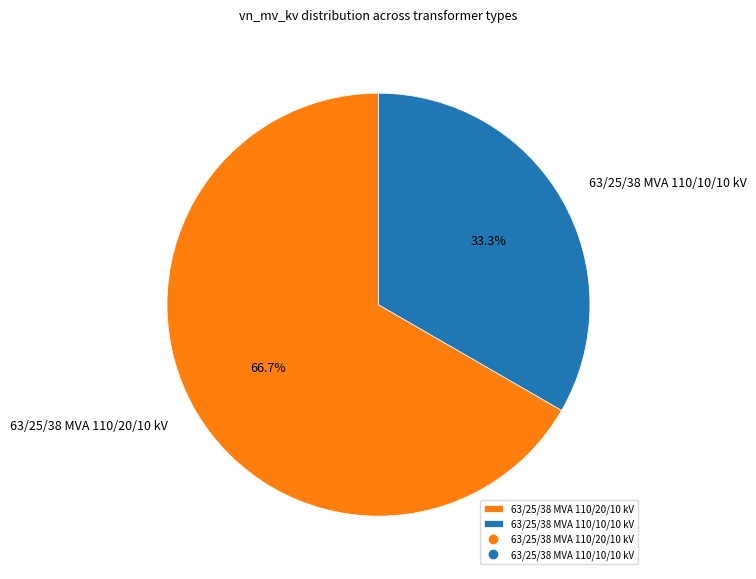

Does 63/25/38 MVA 110/20/10 kV represent more than half of the total?

Yes